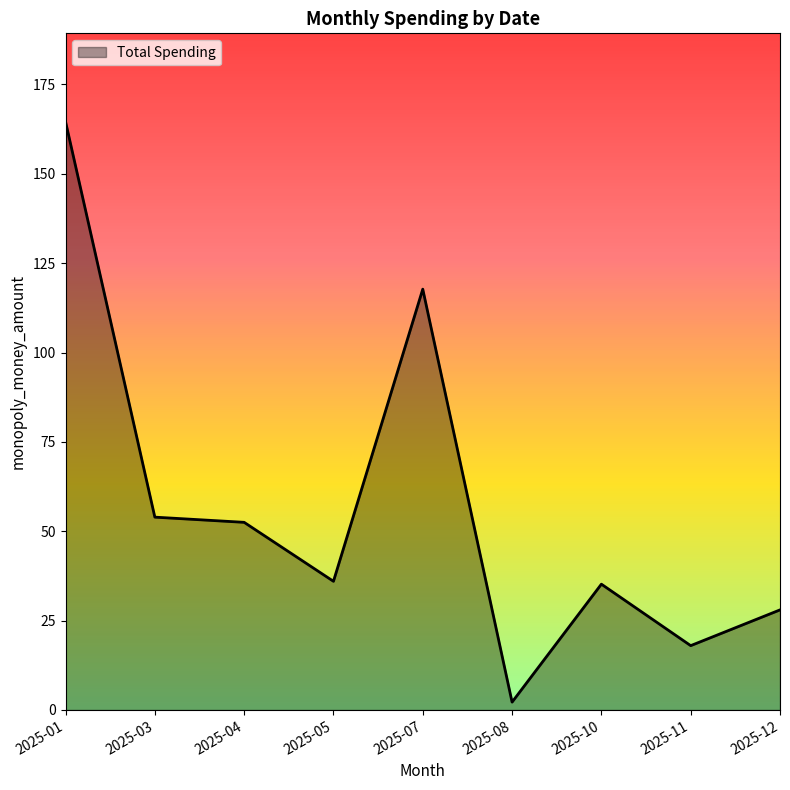

Between 2025-11 and 2025-07, which is larger?

2025-07